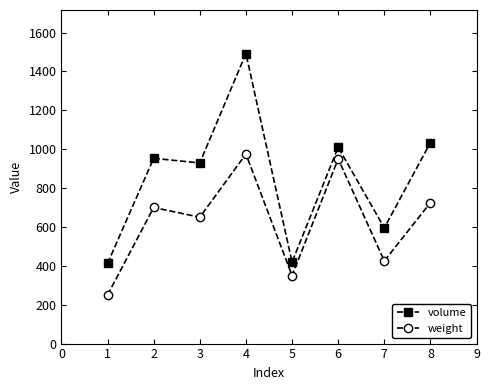

Which series has the largest total across all categories?

volume